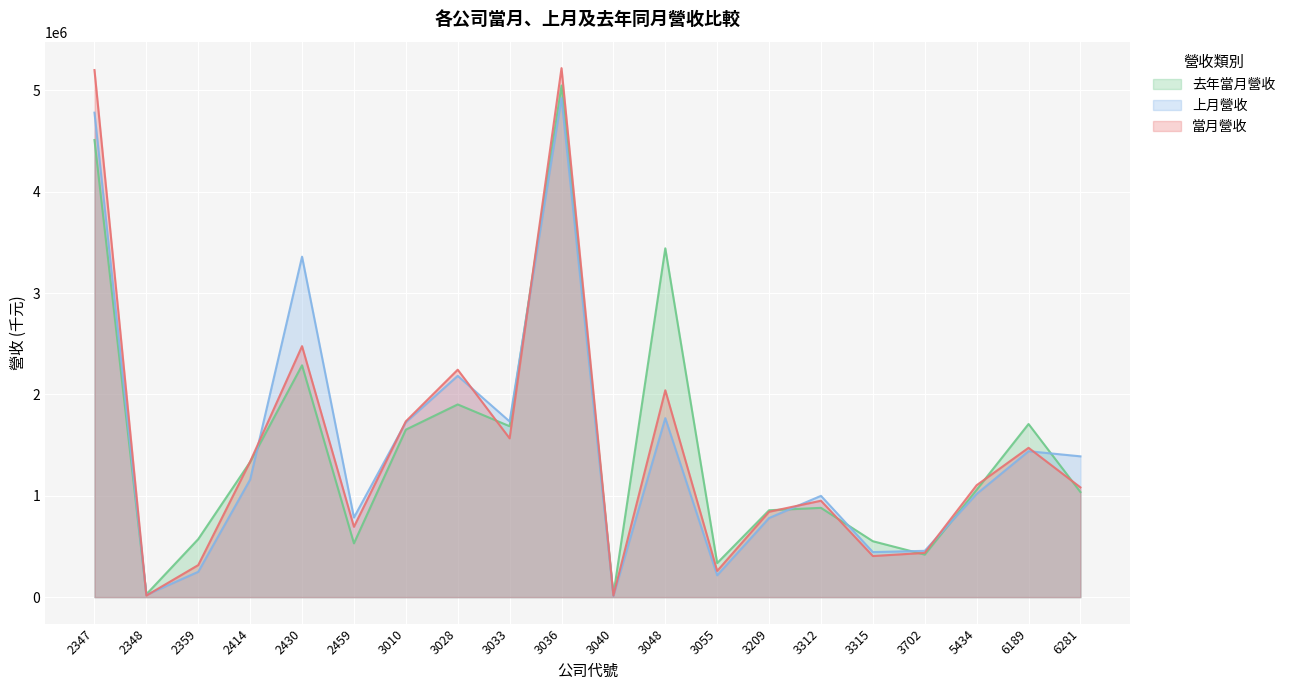

Which has a higher value, 2430 or 3010?

2430